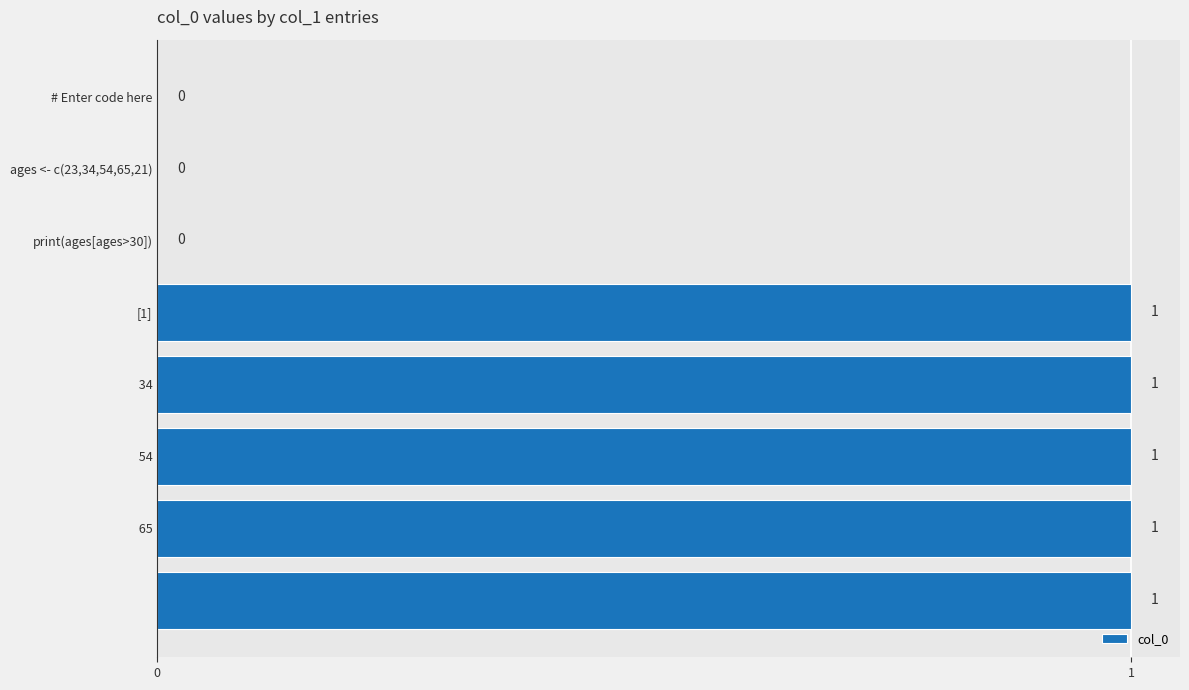

What is the sum of all values?

5